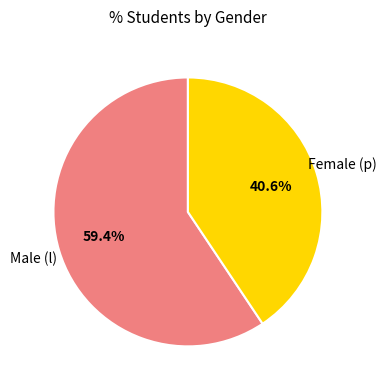

How many slices are in this pie chart?

2